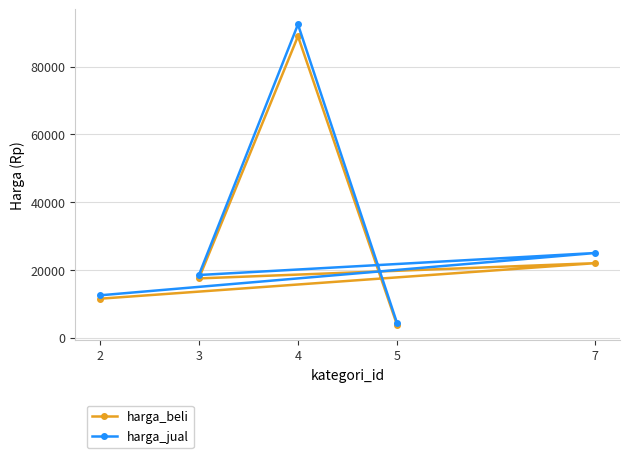

What is the approximate value of harga_jual at 7, to the nearest 100?

25000